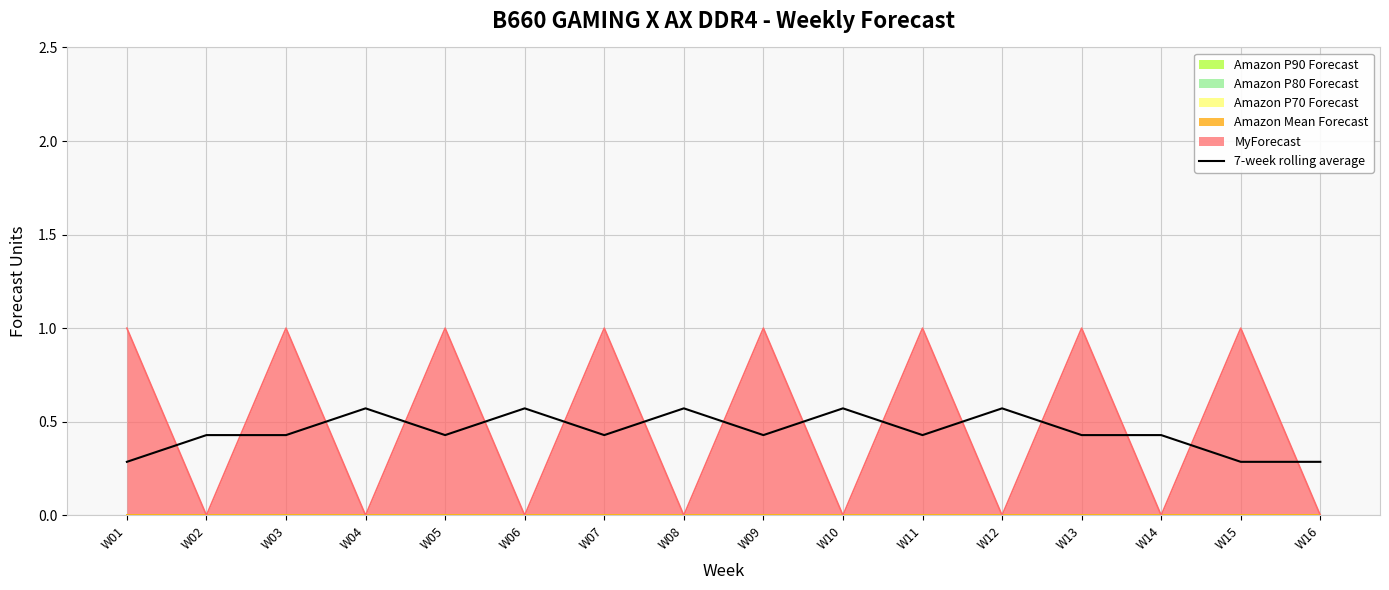

List the labels in order of value, largest first.

W04, W06, W08, W10, W12, W02, W03, W05, W07, W09, W11, W13, W14, W01, W15, W16